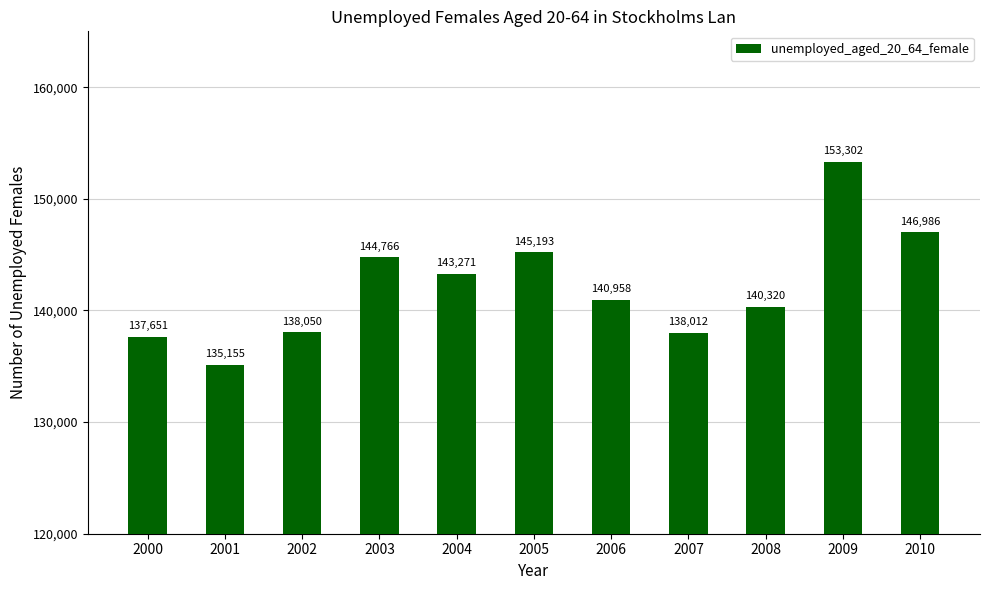

Rank the categories by value from lowest to highest.

2001, 2000, 2007, 2002, 2008, 2006, 2004, 2003, 2005, 2010, 2009